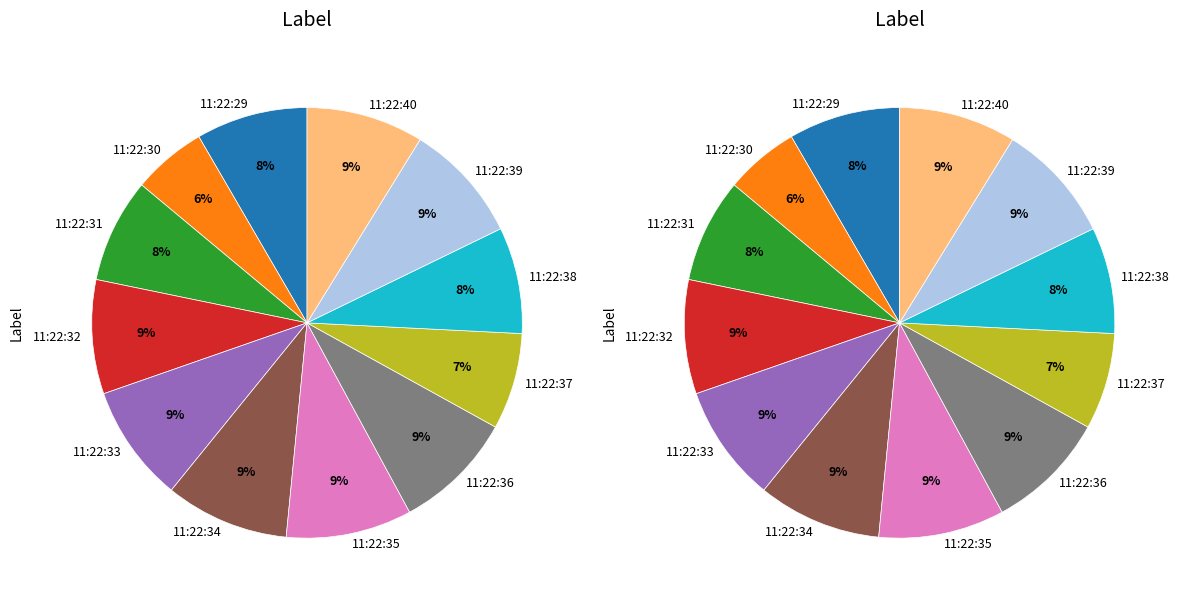

How much of the chart is everything except 11:22:31?

92.2%